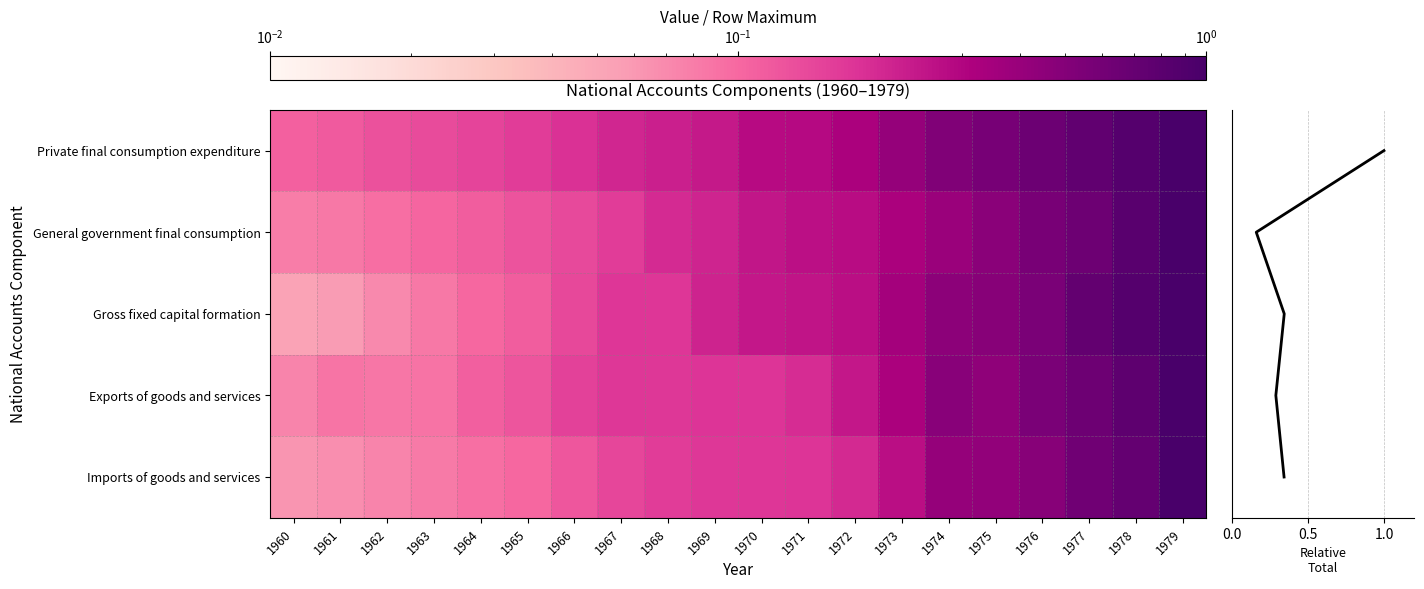

What is the spread (max minus min) of values at 1972?

0.1